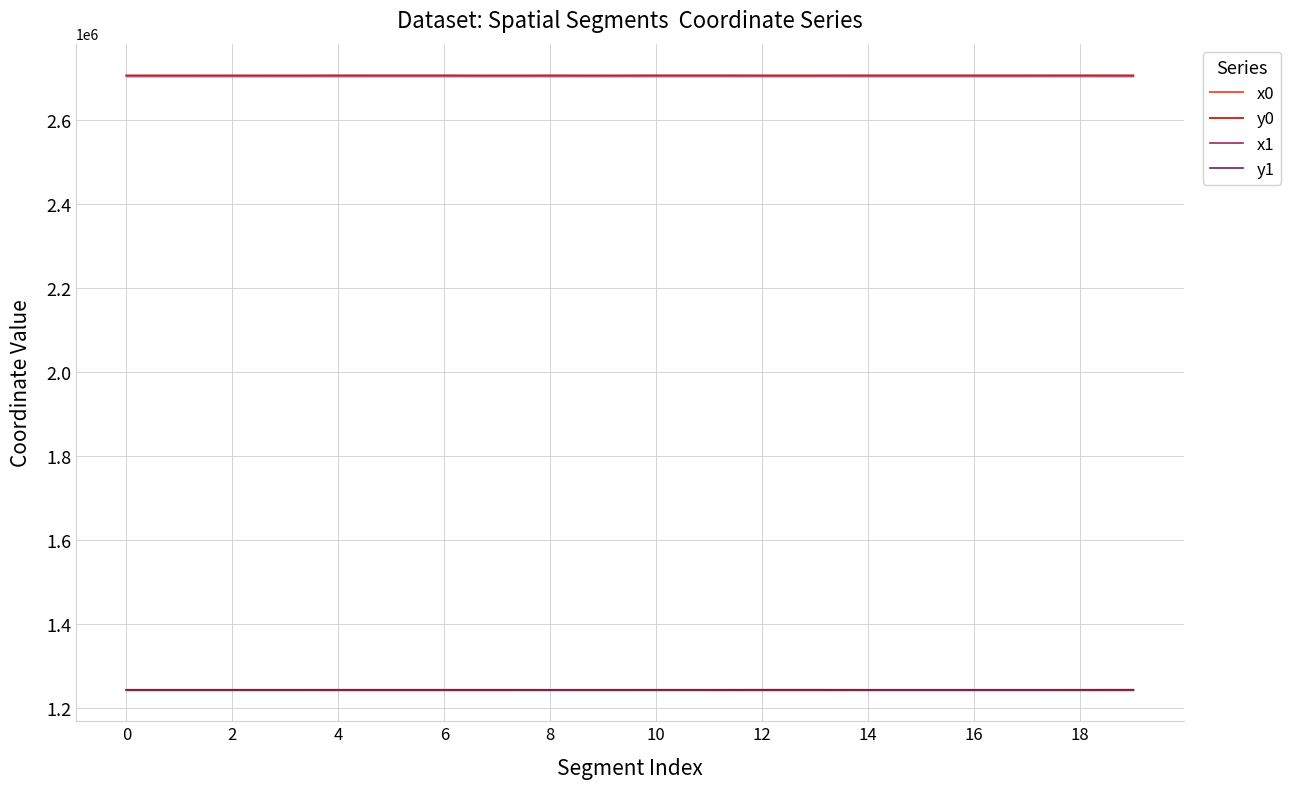

True or false: y0 and x0 intersect in this chart.

False